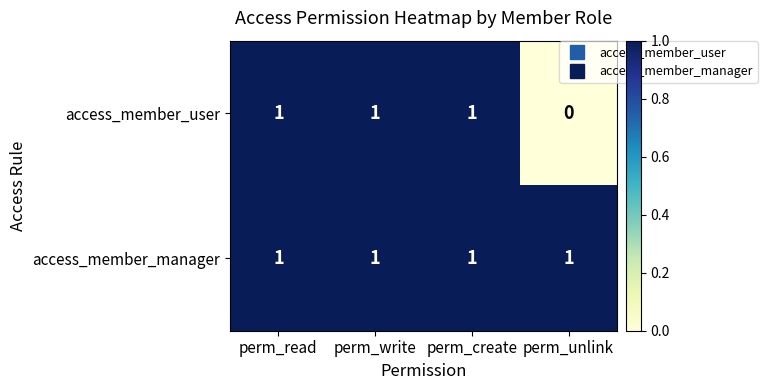

Which category has the lowest value across all series?

perm_unlink